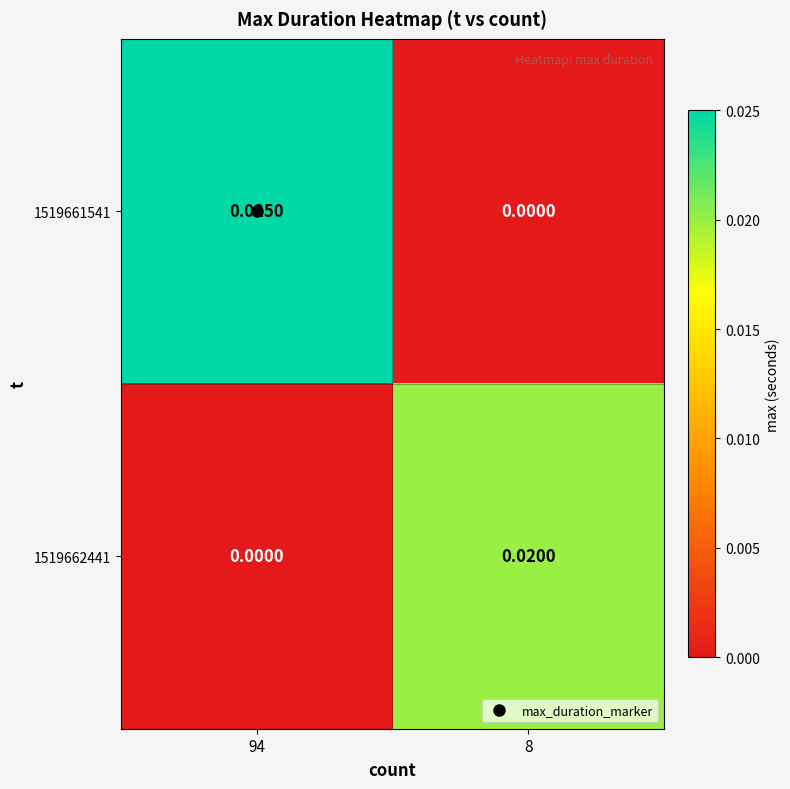

How many positive values does the 1519661541 series have?

1